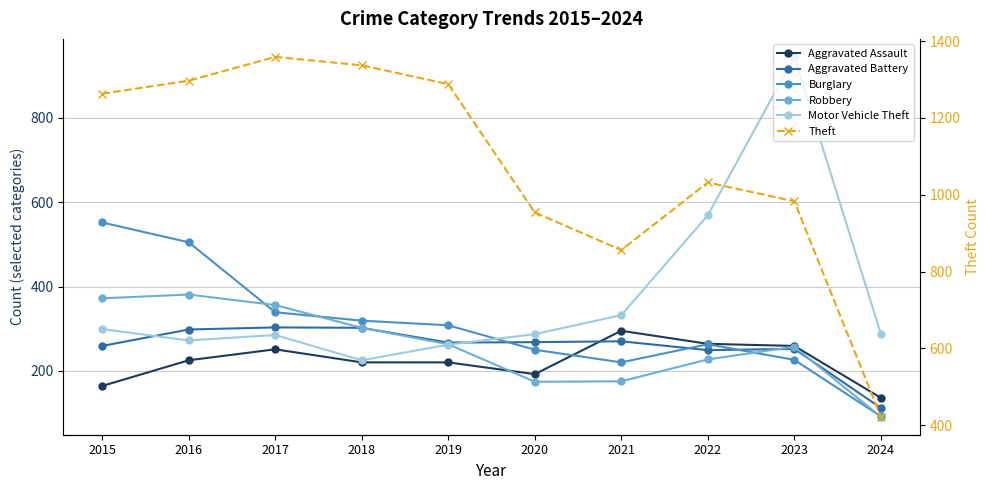

What is the approximate value of Aggravated Assault at 2022?

264